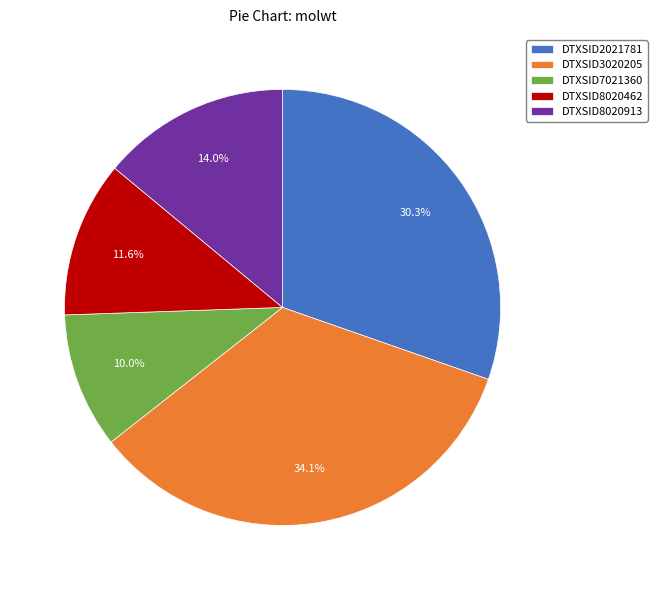

Approximately how many times larger is the value at DTXSID3020205 compared to DTXSID8020462?

2.9